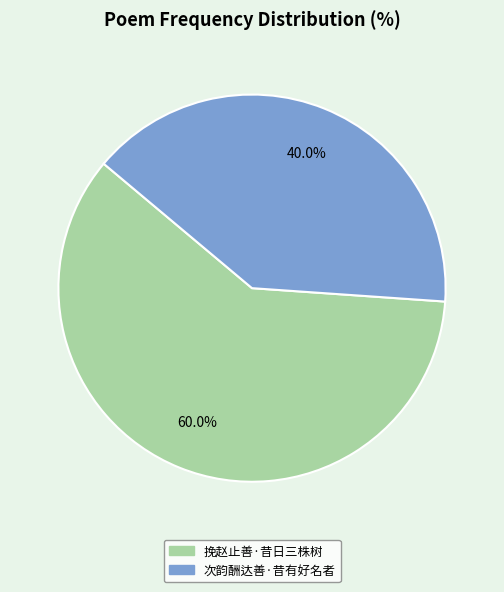

What percentage is the 挽赵止善·昔日三株树 slice, to the nearest percent?

60%